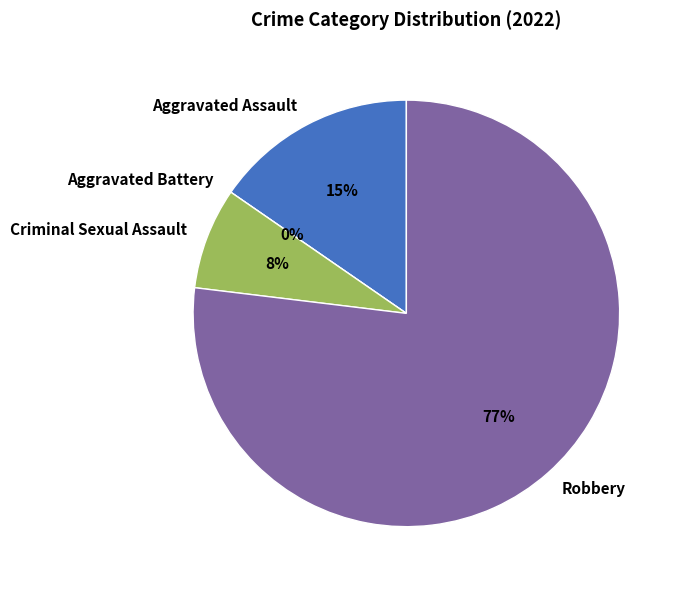

Approximately how many times larger is the value at Robbery compared to Criminal Sexual Assault?

10.0